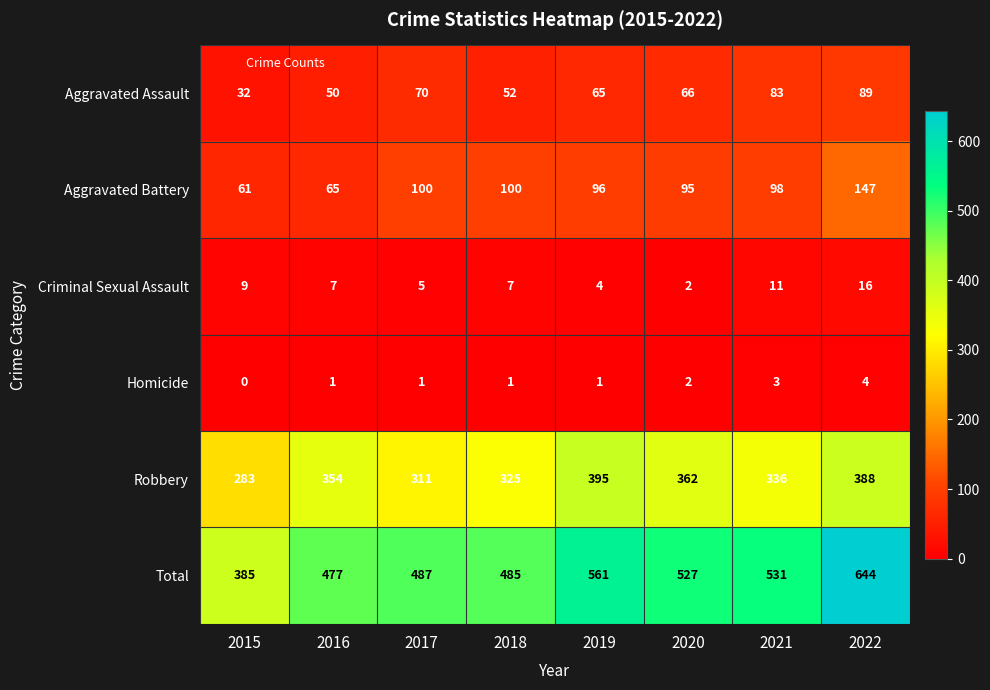

How many categories are shown in the chart?

8